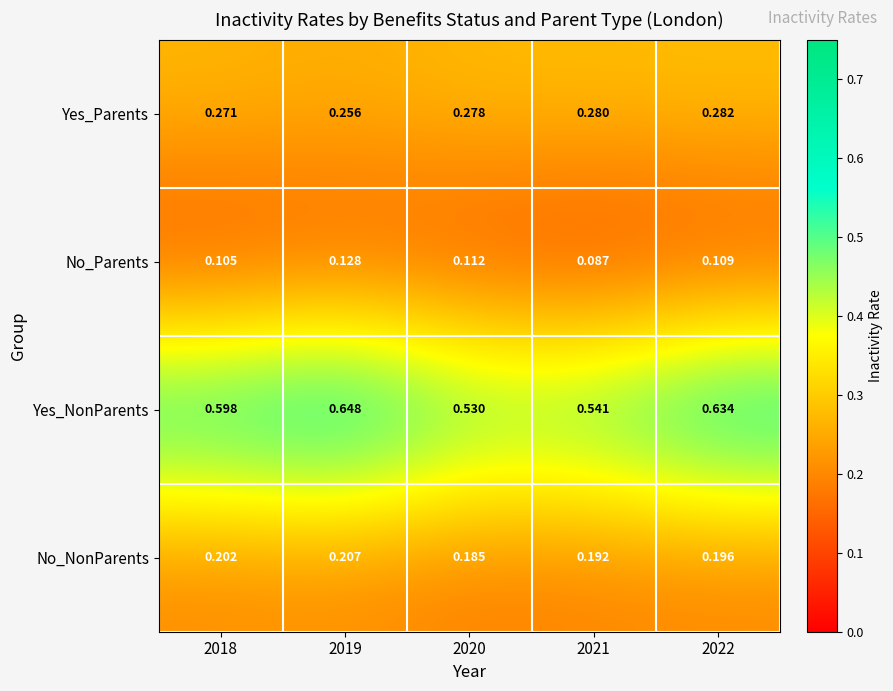

Which series has the widest spread of values?

Yes_NonParents